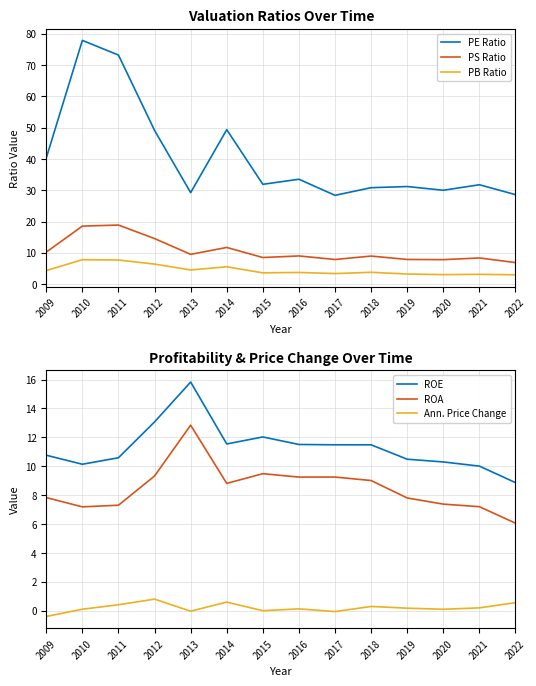

True or false: PS Ratio and PB Ratio intersect in this chart.

False